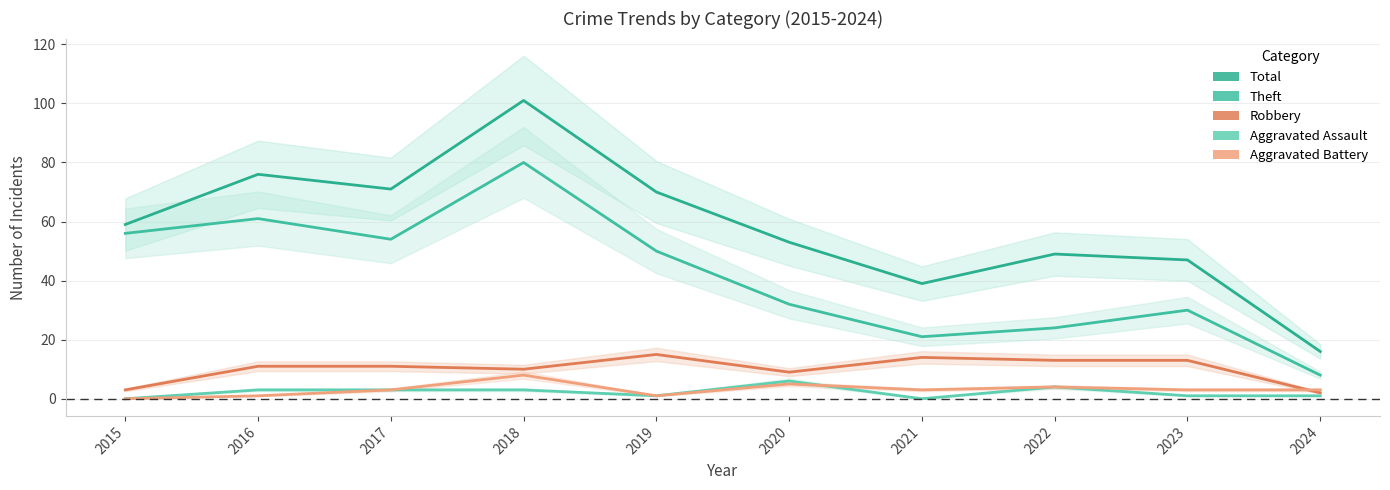

True or false: Aggravated Battery has more than 2 interior local peaks.

True